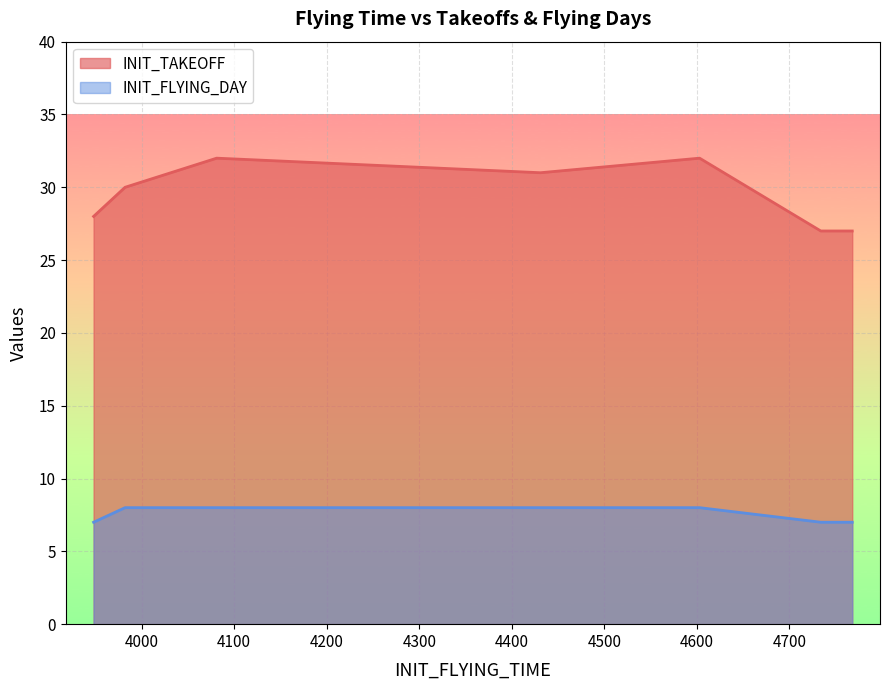

Which label corresponds to the smallest value in the chart?

3948